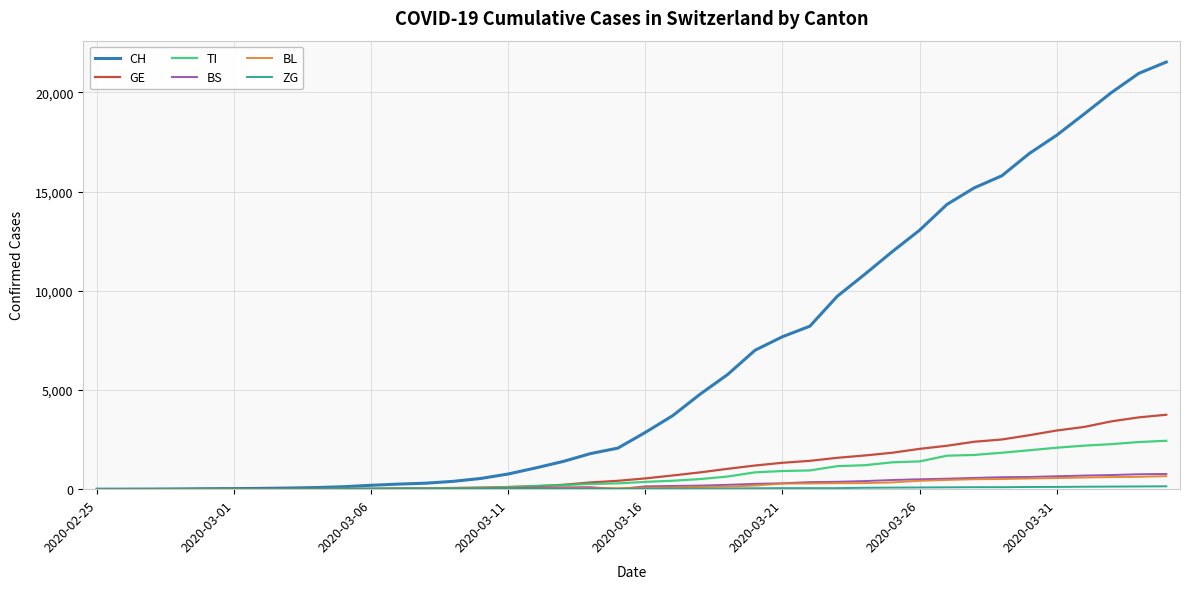

What is the maximum value shown in the chart?

21535